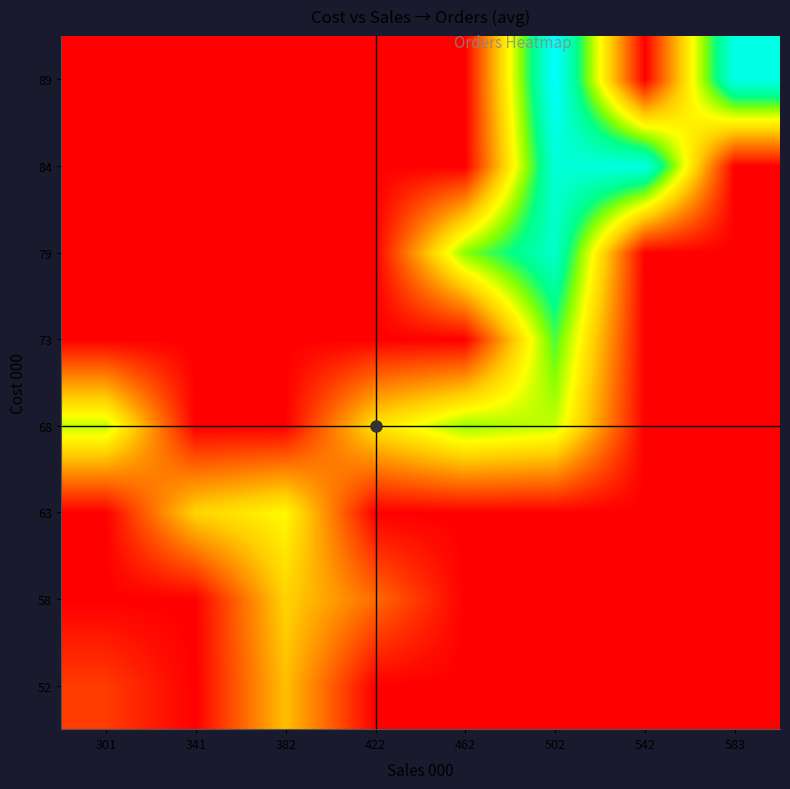

Reading right to left, transcribe all the data shown in this chart.

52: 583=2921.0	542=2921.0	502=2921.0	462=2921.0	422=2921.0	382=3861.5	341=2921.0	301=3213.0
58: 583=2921.0	542=2921.0	502=2921.0	462=2921.0	422=3450.0	382=3964.0	341=2921.0	301=2921.0
63: 583=2921.0	542=2921.0	502=2921.0	462=2921.0	422=2921.0	382=4211.5	341=3977.0	301=2921.0
68: 583=2921.0	542=2921.0	502=4413.0	462=4539.0	422=4066.3	382=2921.0	341=2921.0	301=4428.0
73: 583=2921.0	542=2921.0	502=4732.0	462=2921.0	422=2921.0	382=2921.0	341=2921.0	301=2921.0
79: 583=2921.0	542=2921.0	502=5237.0	462=4582.0	422=2921.0	382=2921.0	341=2921.0	301=2921.0
84: 583=2921.0	542=5387.0	502=5309.0	462=2921.0	422=2921.0	382=2921.0	341=2921.0	301=2921.0
89: 583=5407.0	542=2921.0	502=5582.0	462=2921.0	422=2921.0	382=2921.0	341=2921.0	301=2921.0